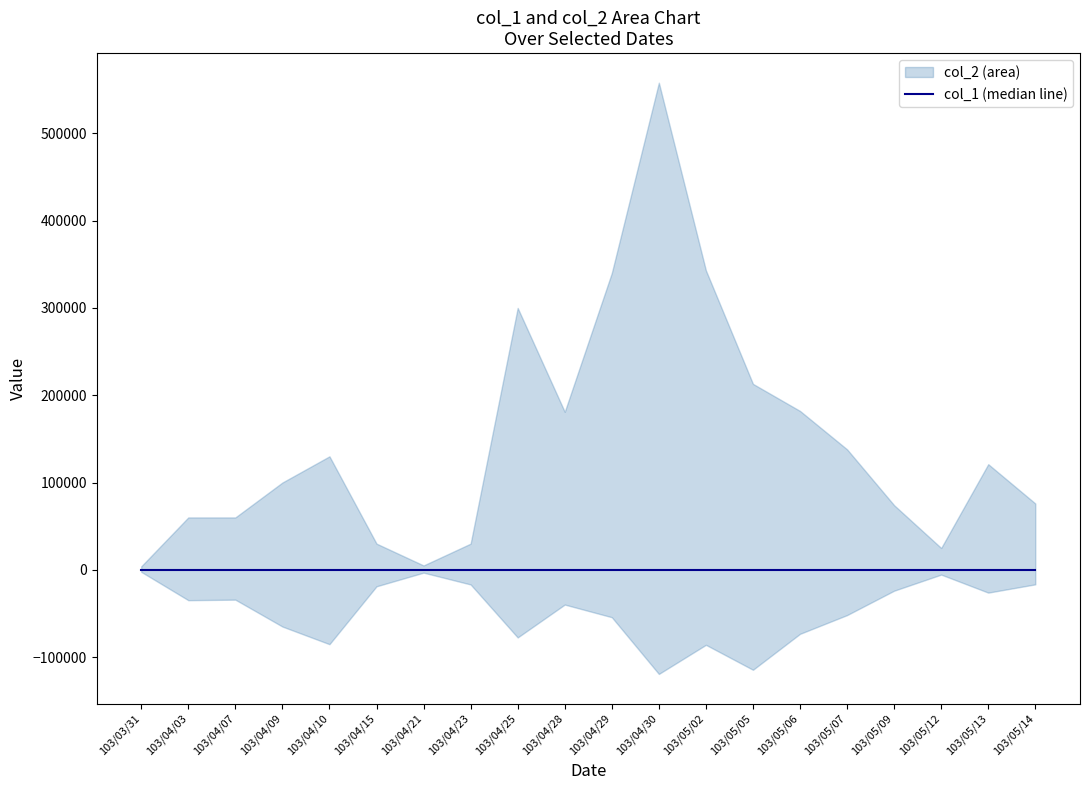

What is the sum of all col_2 values?

949360